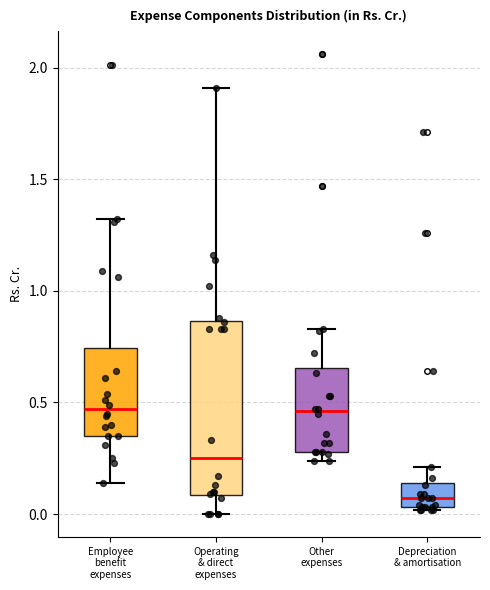

Comparing the boxes themselves (not the whiskers), which one is the tallest?

Operating & direct expenses